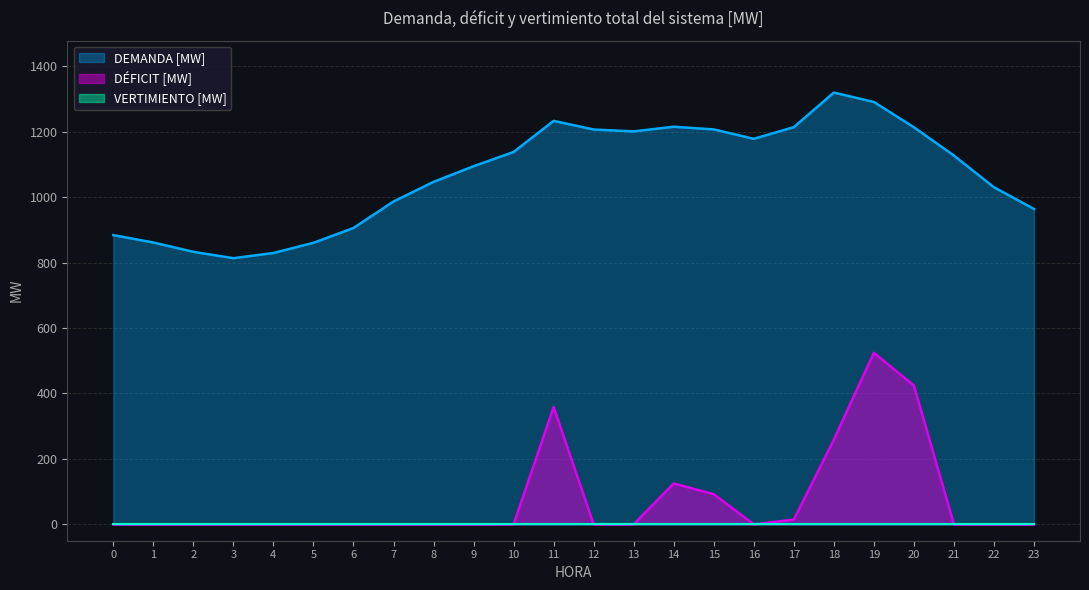

The value of DÉFICIT [MW] at 16 is 0.0. True or false?

True